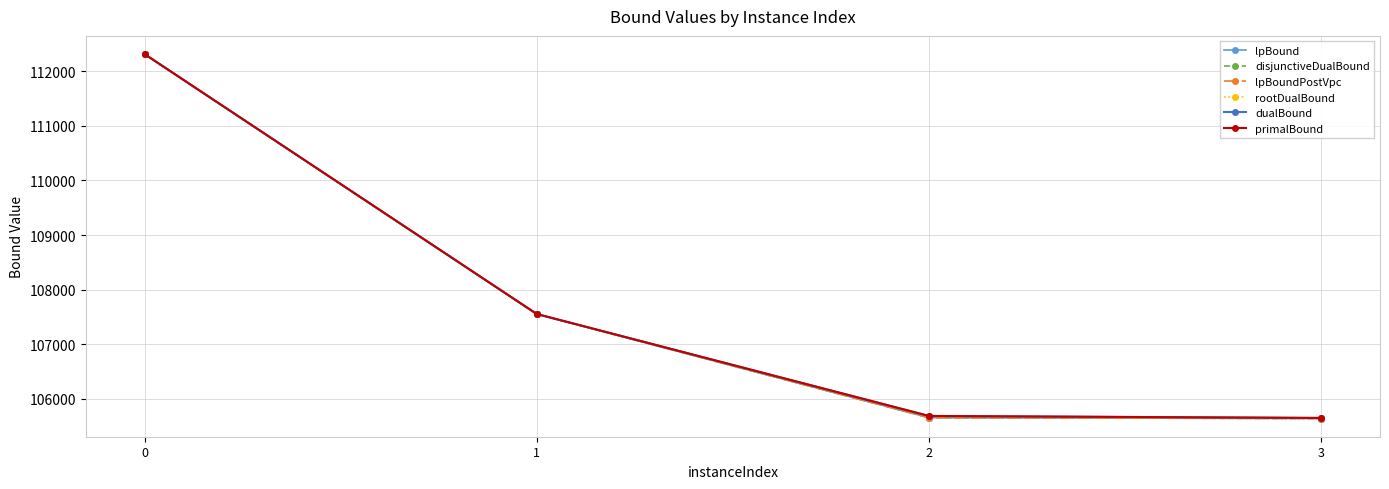

Rank the series by their maximum value, from highest to lowest.

primalBound, rootDualBound, dualBound, lpBound, disjunctiveDualBound, lpBoundPostVpc